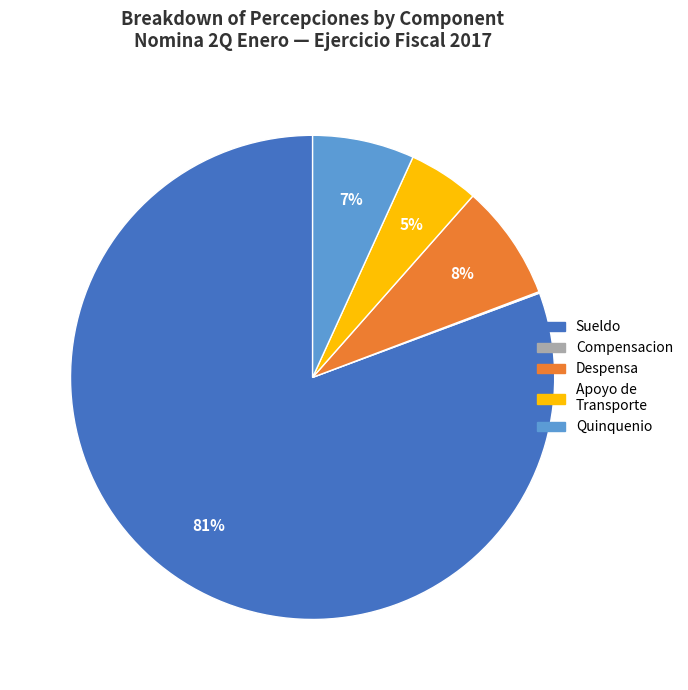

Is there any slice that represents more than half of the pie?

Yes